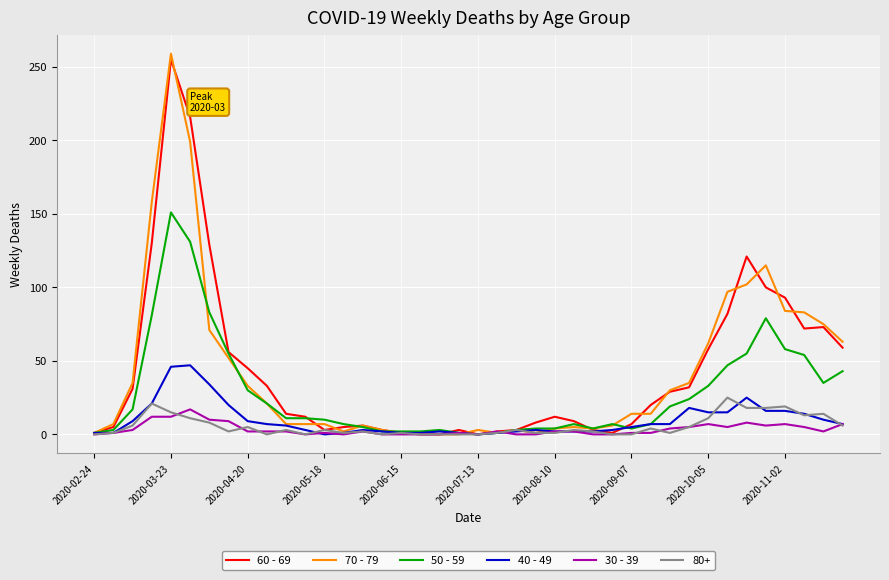

Which series has the widest spread of values?

70 - 79